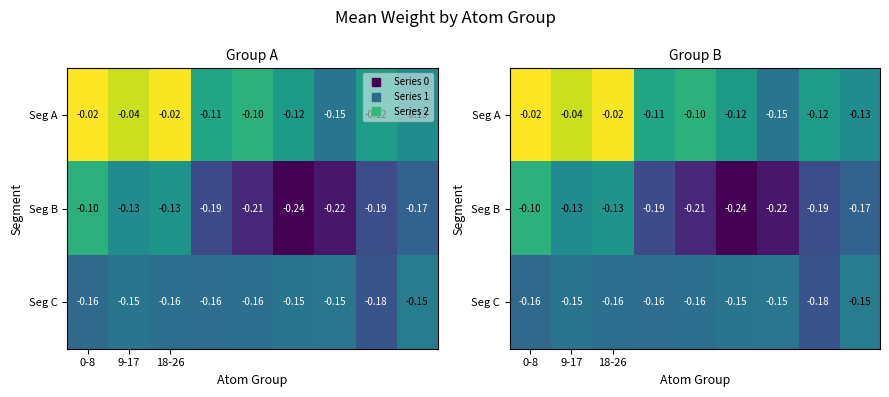

What is the total value across all series at 7?

-0.5